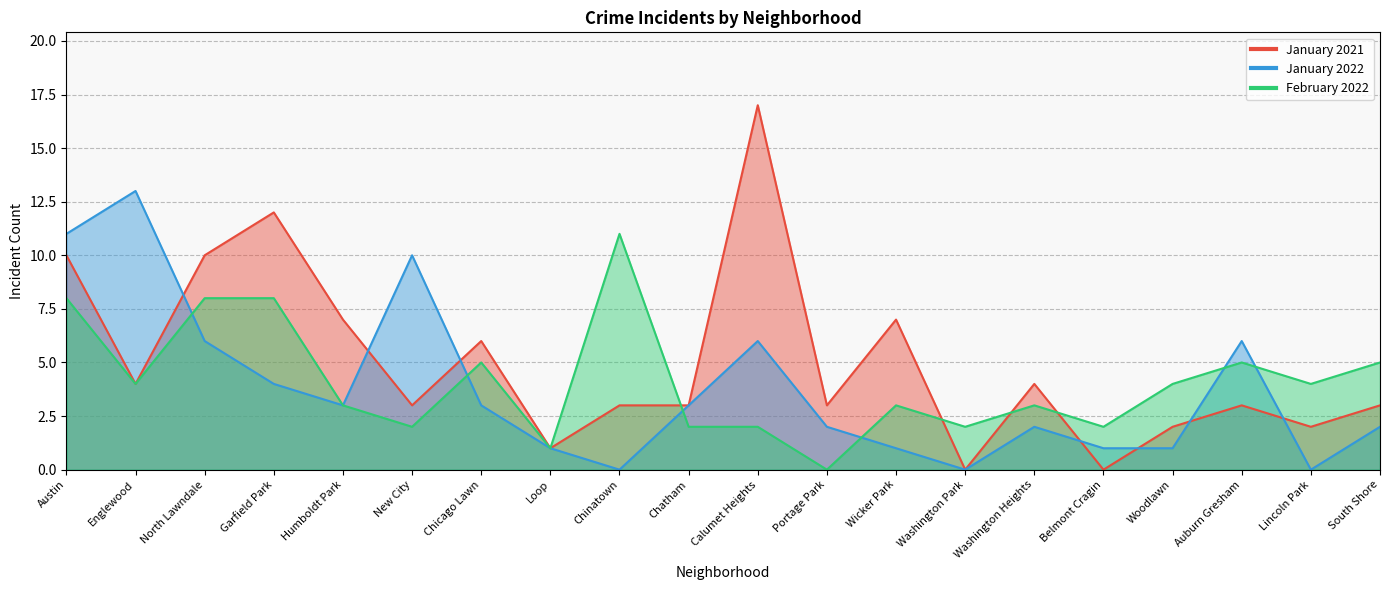

What is the label of the 14th point from the right?

Chicago Lawn